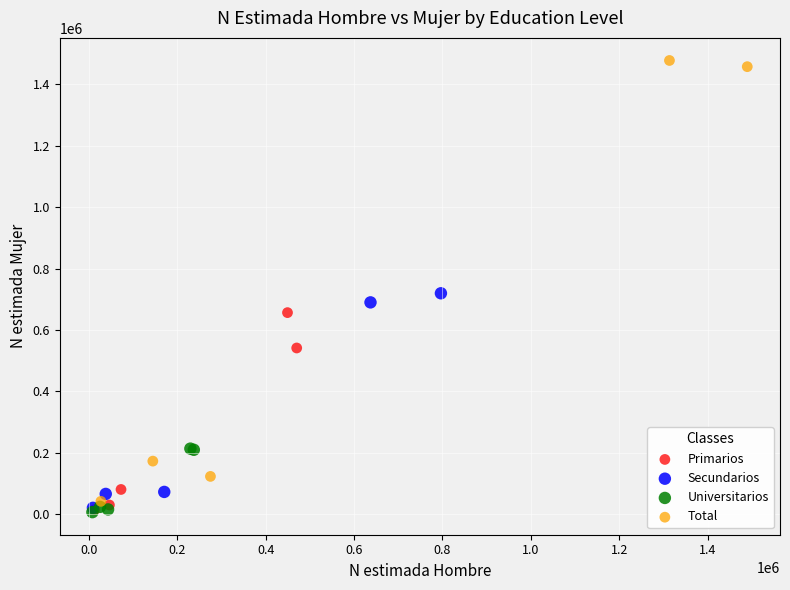

Which series has the widest spread of Y values?

Total